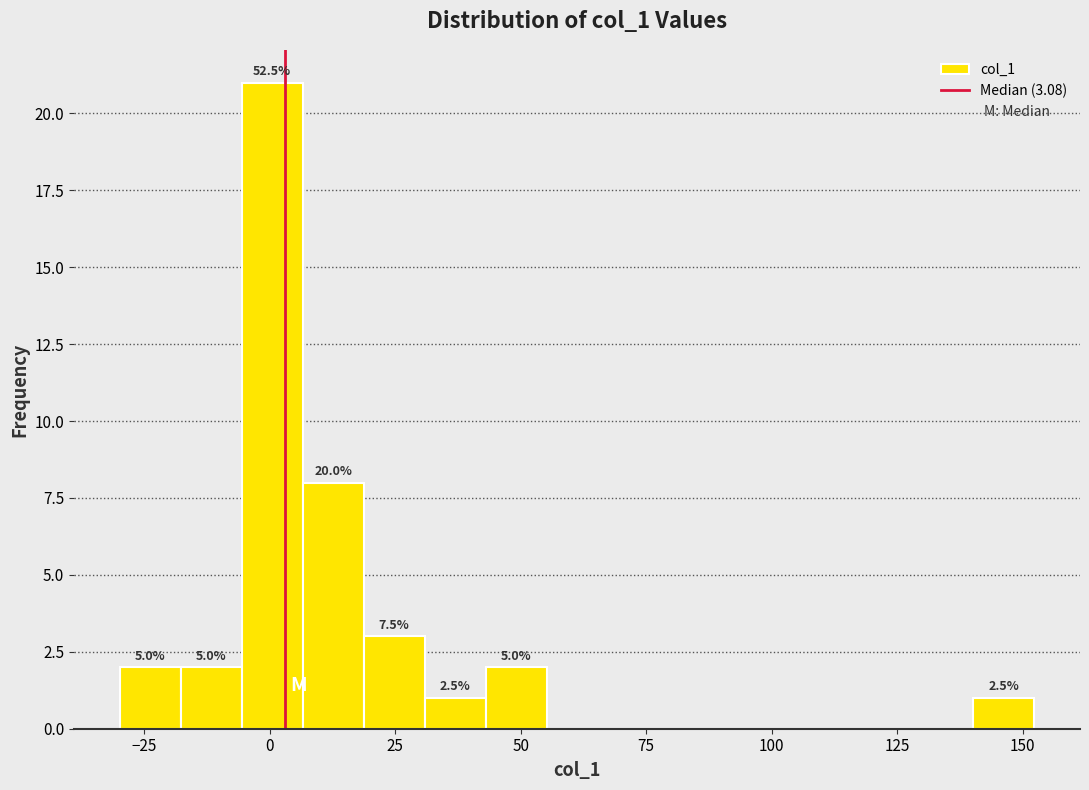

Read against the x-axis, roughly where is the centre of the tallest bar?

0